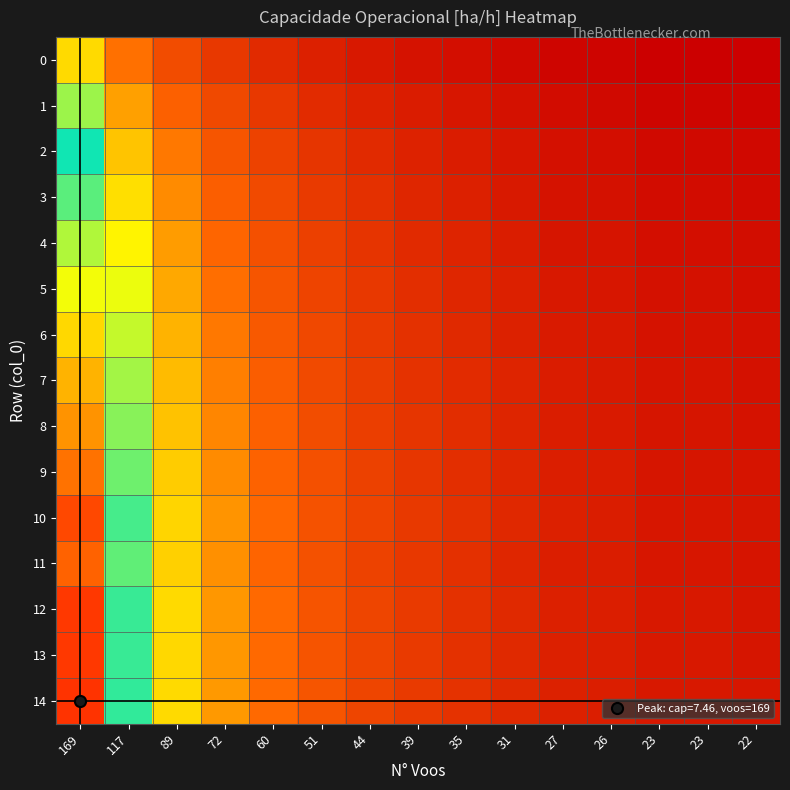

Count the number of categories in the chart.

15